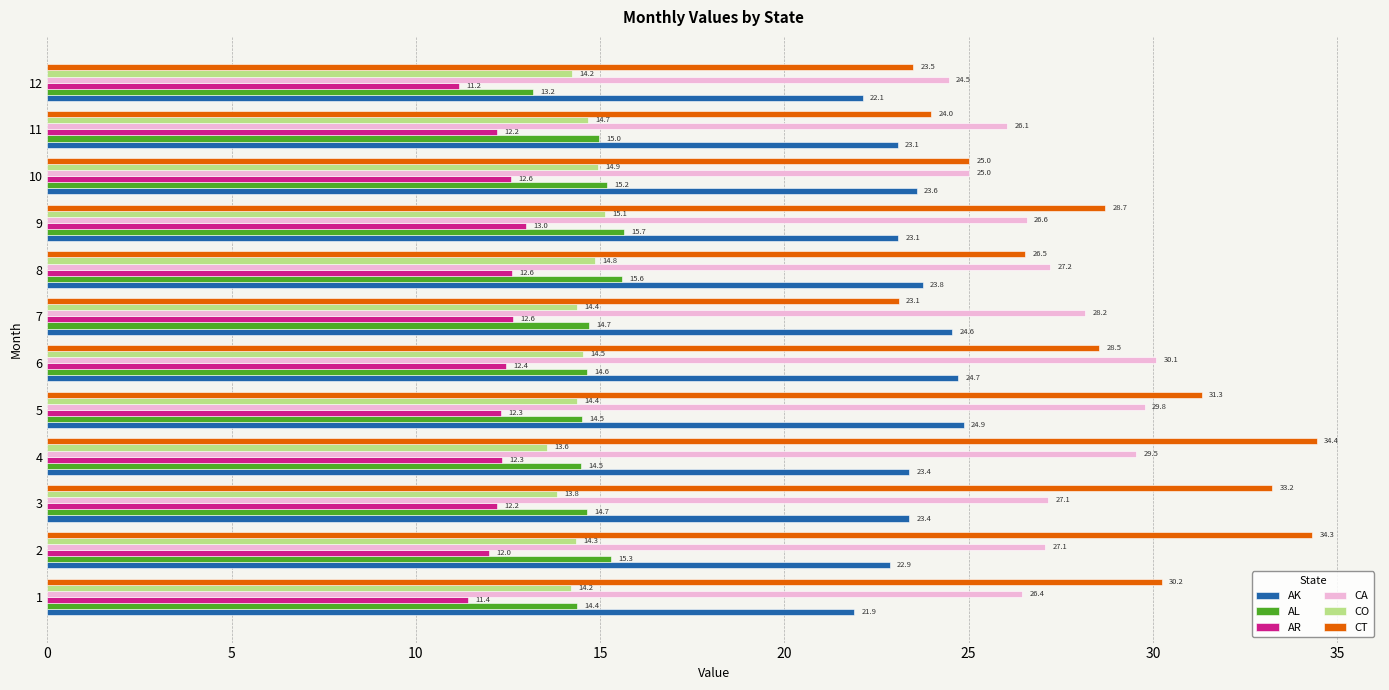

What are all the series names shown in the legend?

AK, AL, AR, CA, CO, CT